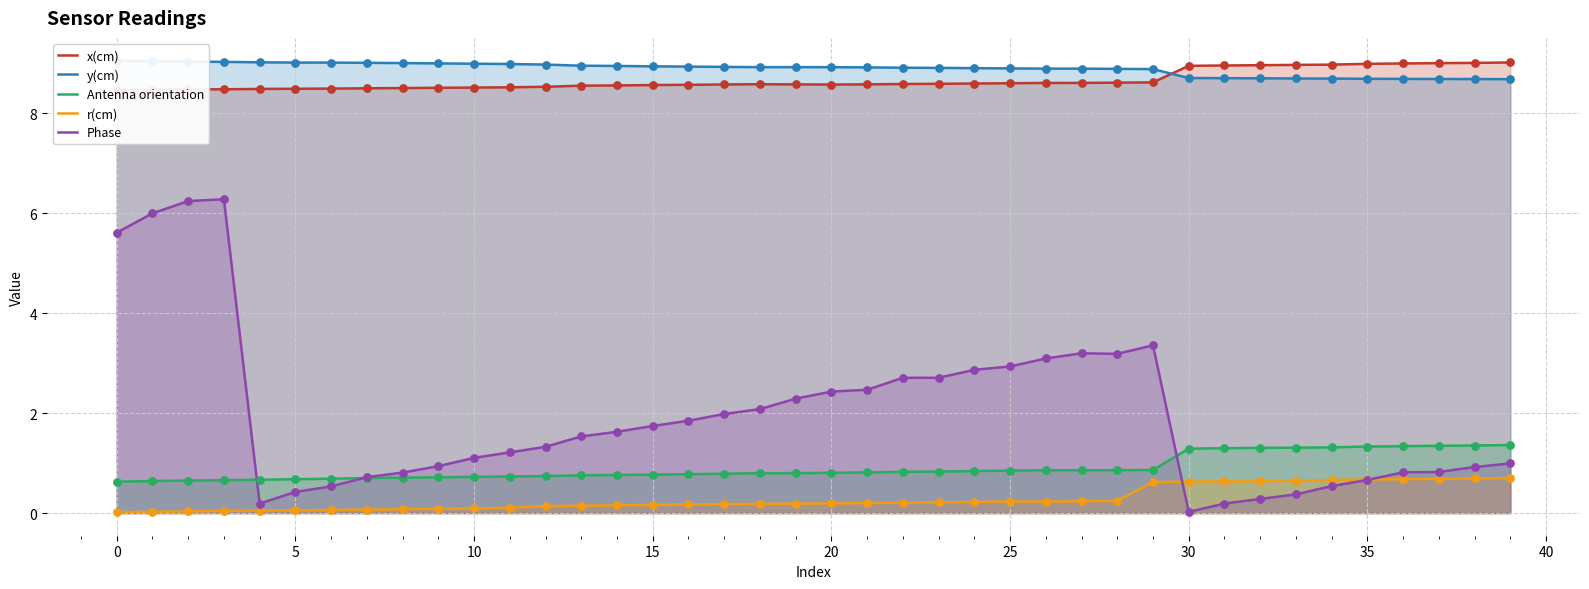

Which series contains the lowest Y value?

r(cm)